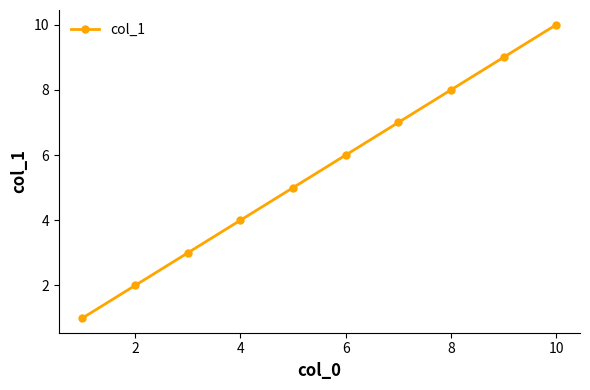

What is the difference between the maximum and minimum values?

9